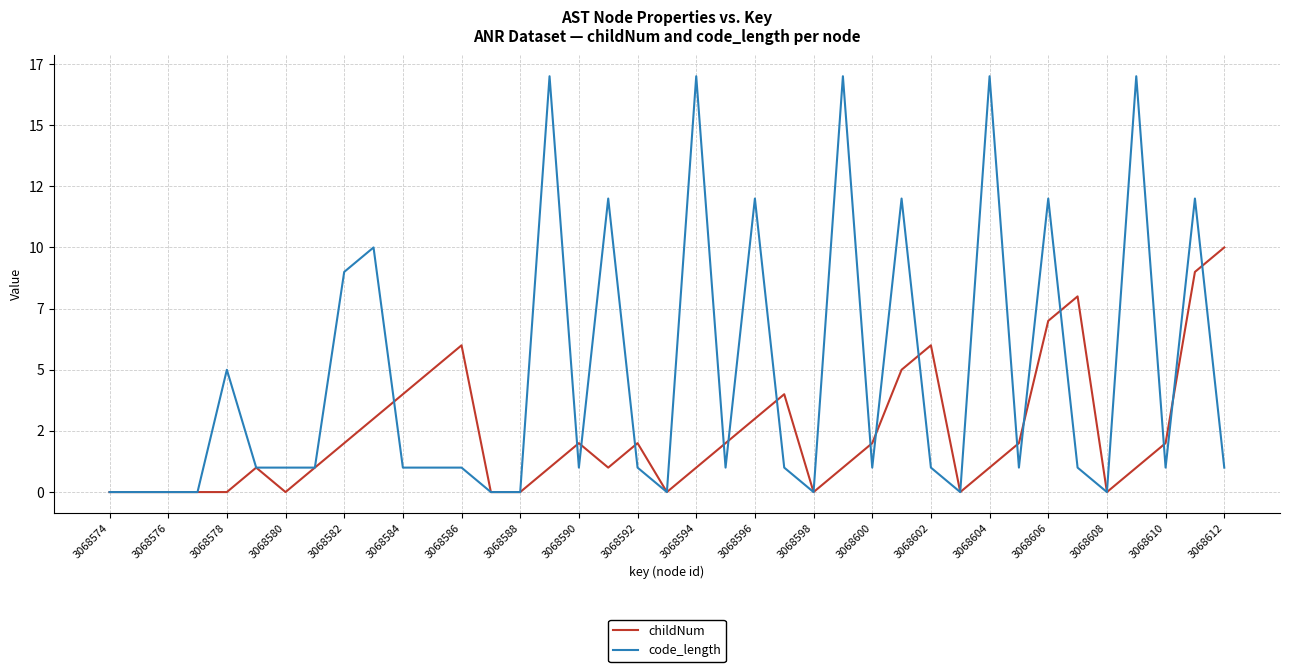

How many interior local valleys does the childNum series have?

6